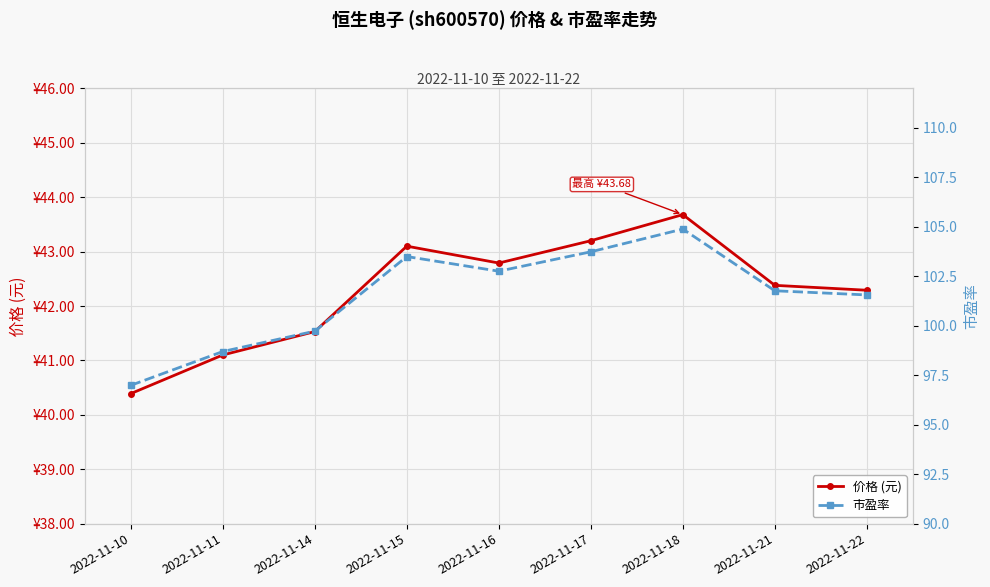

Read the 价格 (元) value at 2022-11-14.

41.5